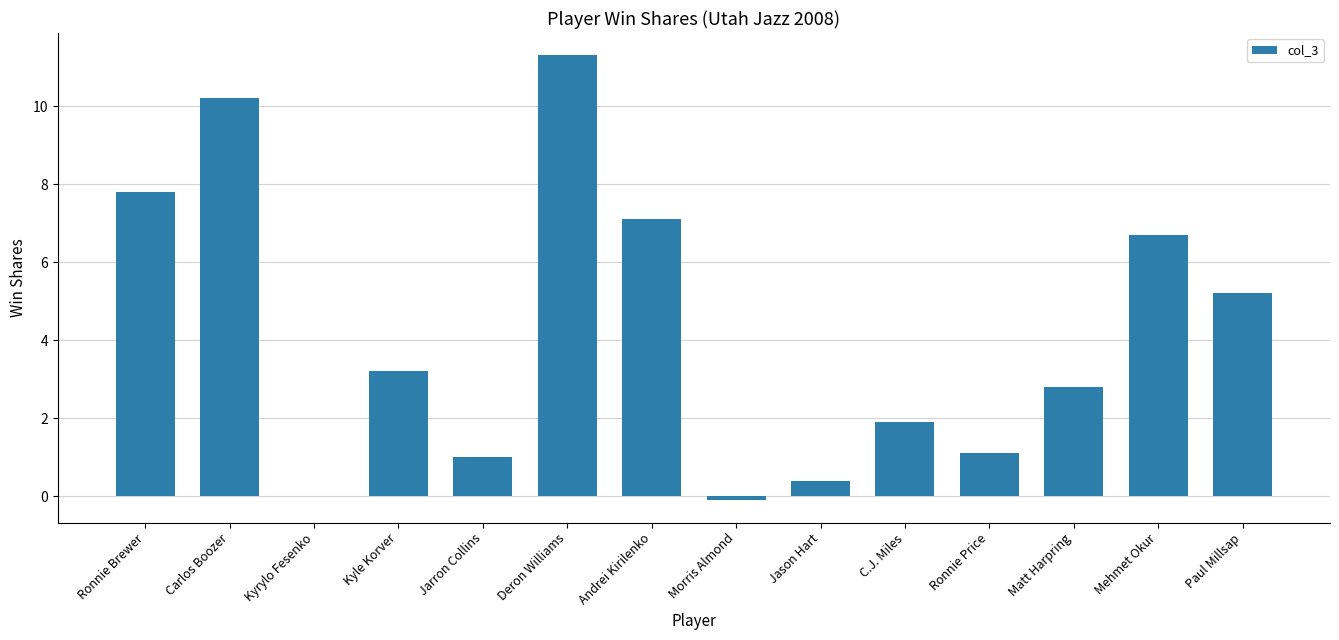

Reading left to right, list all the values displayed in this chart.

Ronnie Brewer=7.8	Carlos Boozer=10.2	Kyrylo Fesenko=0.0	Kyle Korver=3.2	Jarron Collins=1.0	Deron Williams=11.3	Andrei Kirilenko=7.1	Morris Almond=-0.1	Jason Hart=0.4	C.J. Miles=1.9	Ronnie Price=1.1	Matt Harpring=2.8	Mehmet Okur=6.7	Paul Millsap=5.2